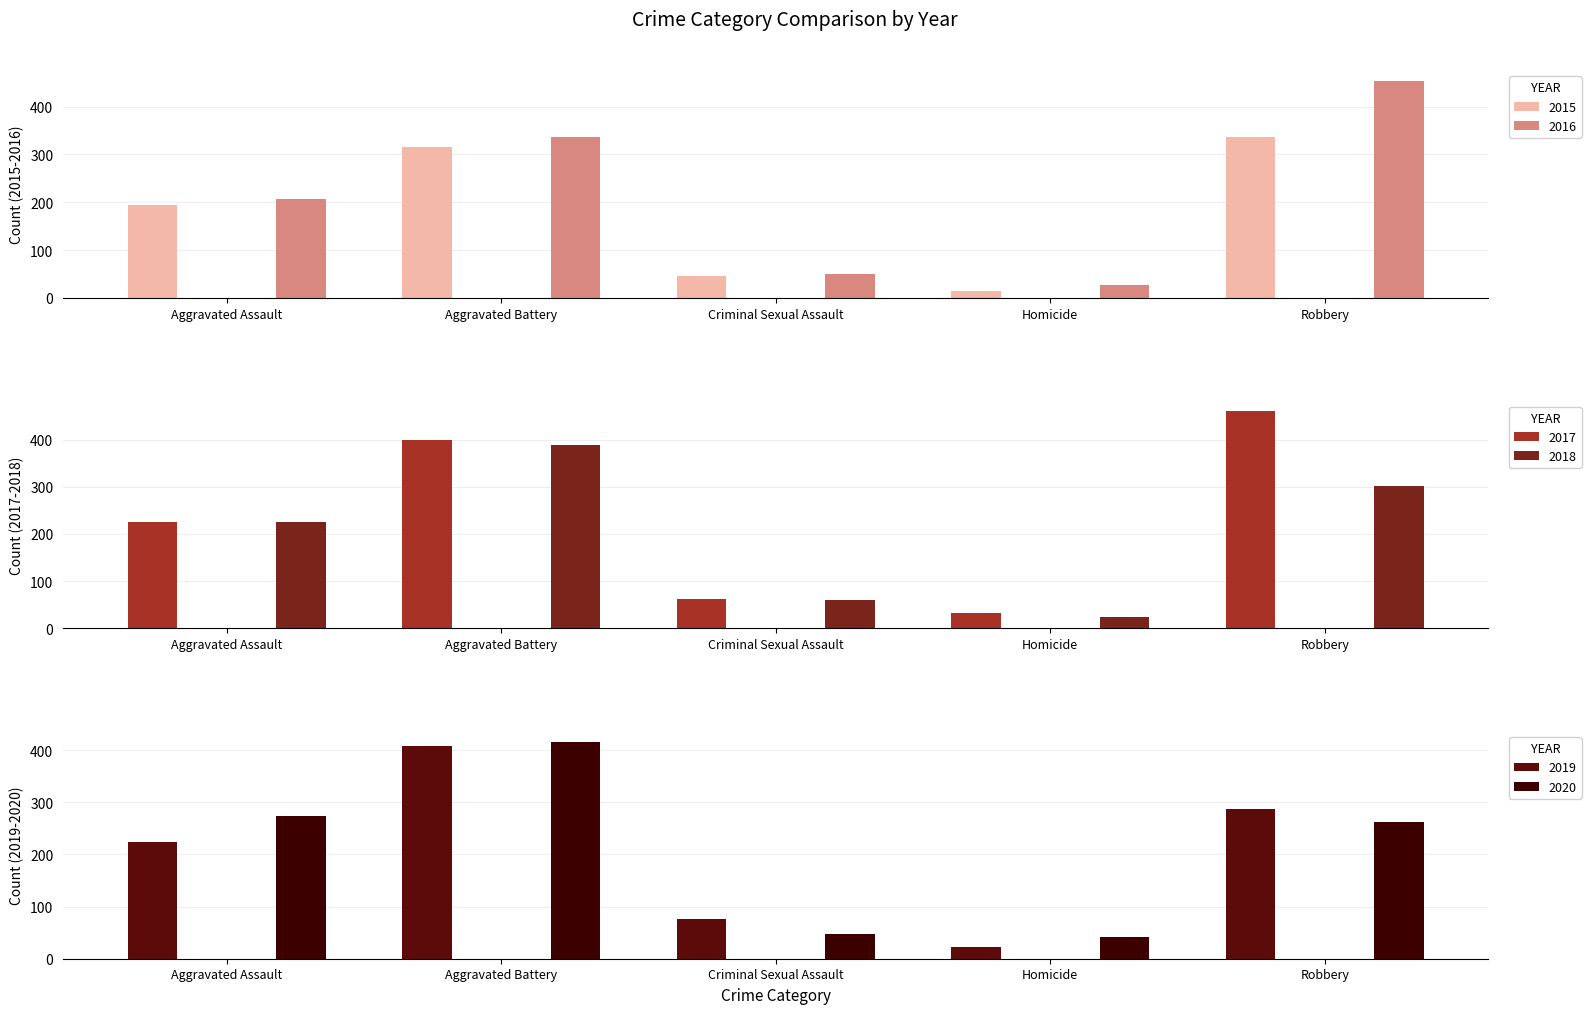

At Homicide, list the series in order from largest to smallest.

2020, 2017, 2016, 2018, 2019, 2015